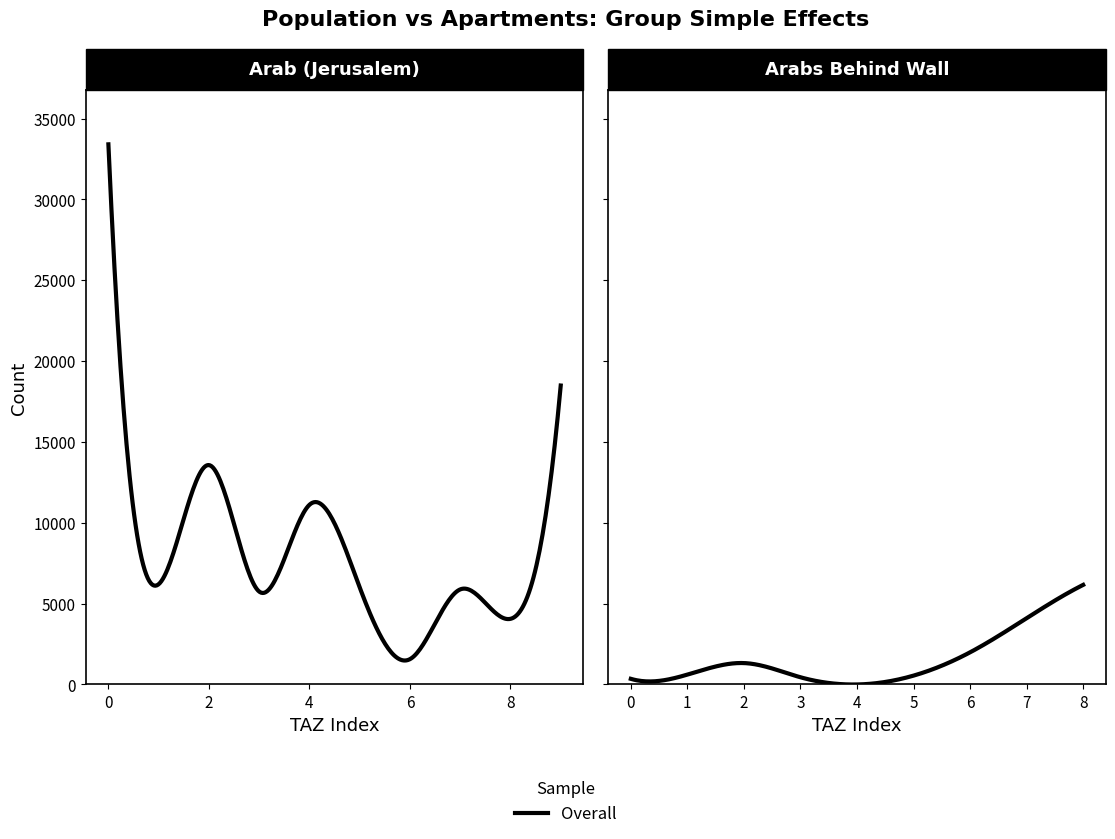

What is the difference between the maximum and second lowest values in the pop series?

33405.6